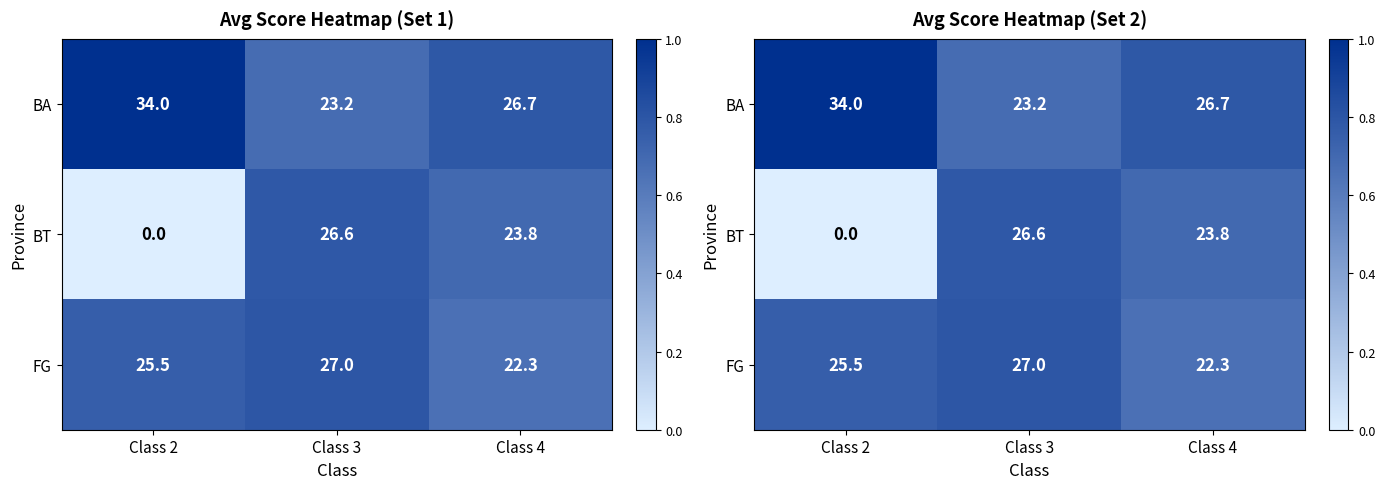

What is the difference between the highest and lowest values at Class 3?

0.1